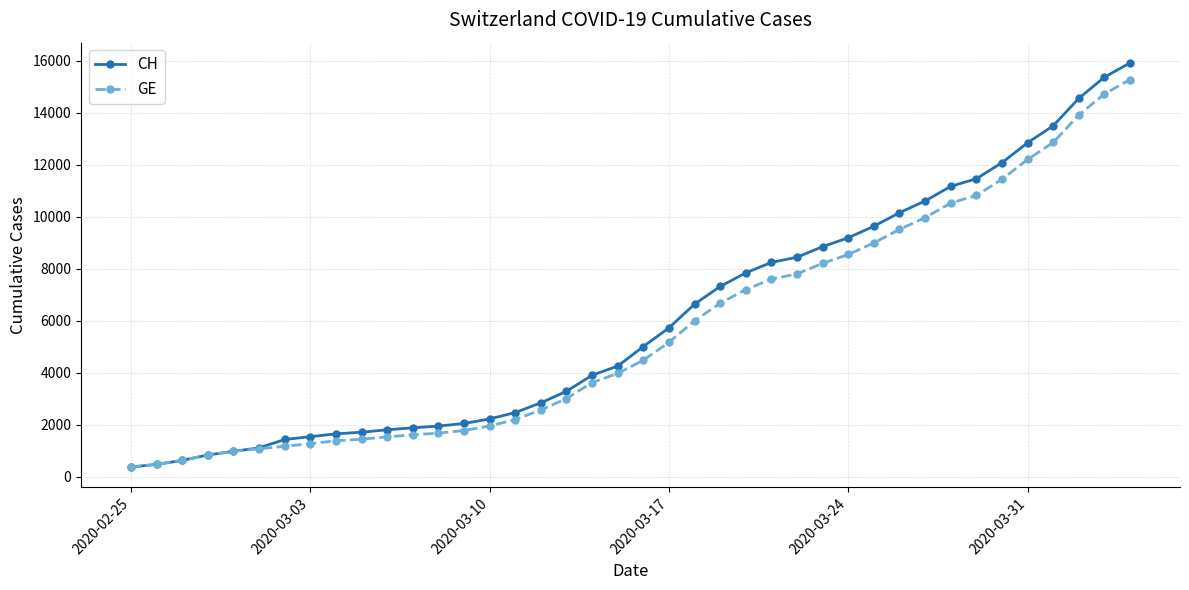

List the series in order of their peak value, lowest first.

GE, CH